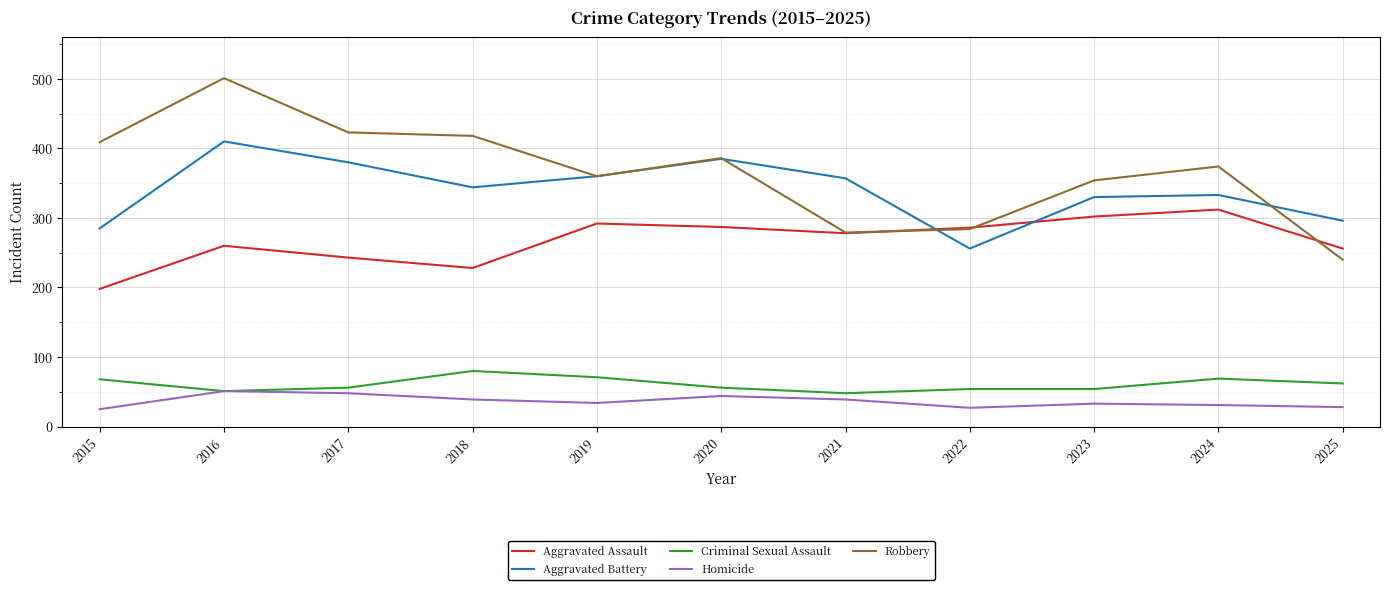

Is the value of Criminal Sexual Assault at 2018 greater than the value of Robbery at 2018?

No